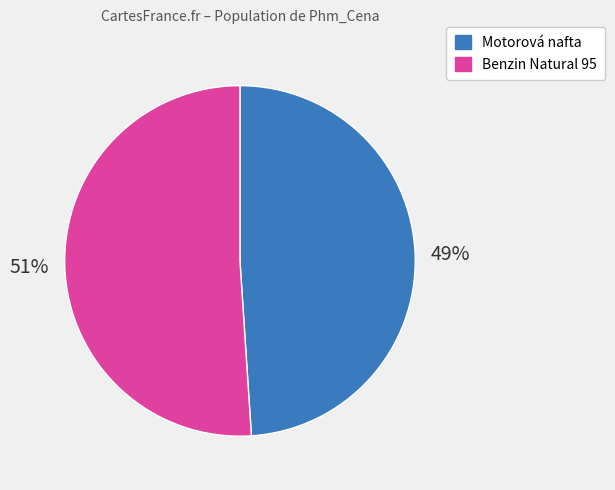

Which category has the smallest portion of the pie?

Motorová nafta